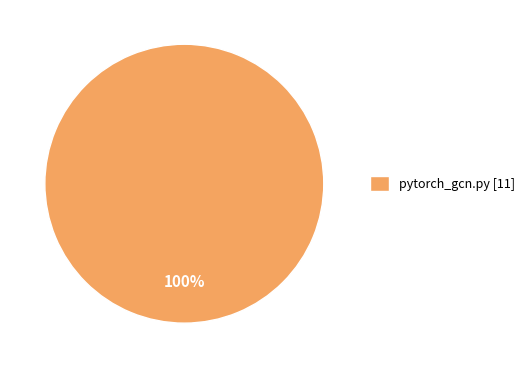

True or false: pytorch_gcn.py [11] accounts for 100% of the total.

True